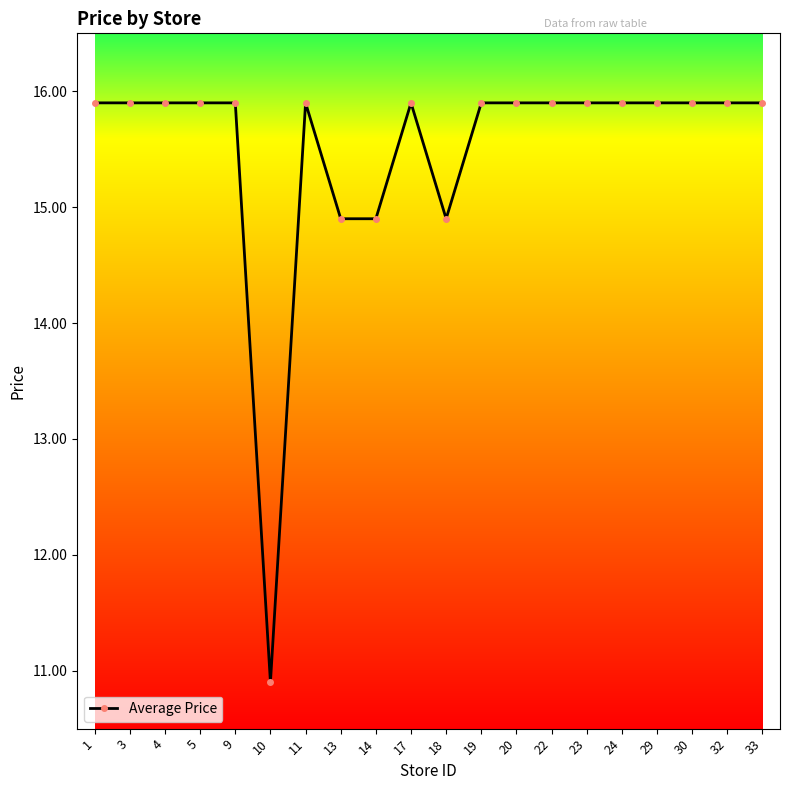

What is the value of the 15th point from the left?

15.9